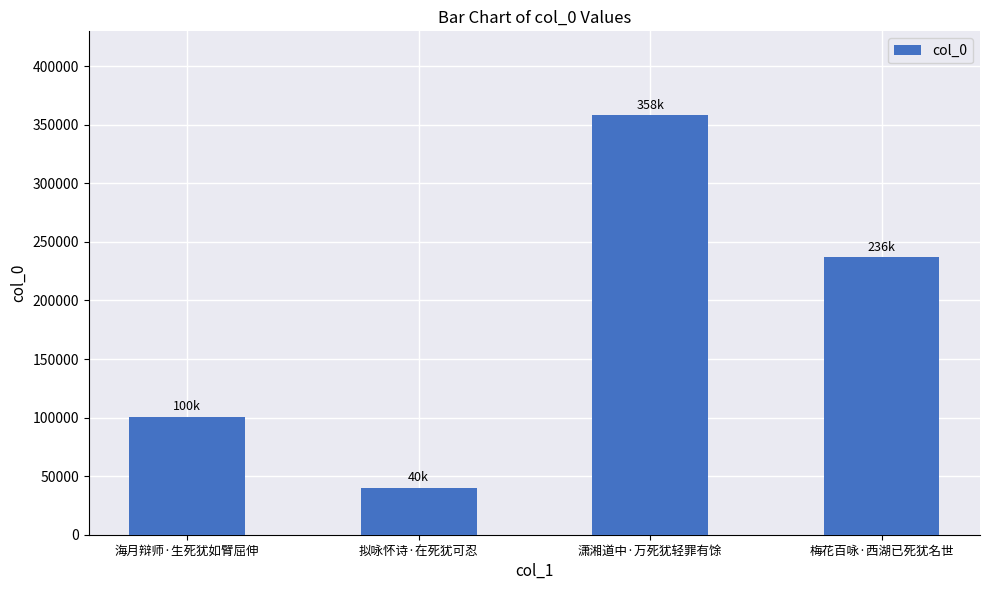

What is the label of the 3rd bar from the left?

潇湘道中·万死犹轻罪有馀